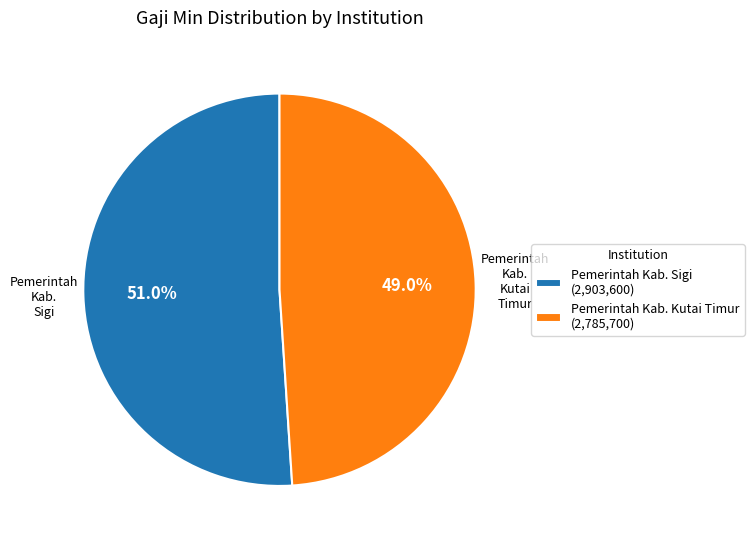

Which category accounts for the majority?

Pemerintah Kab. Sigi